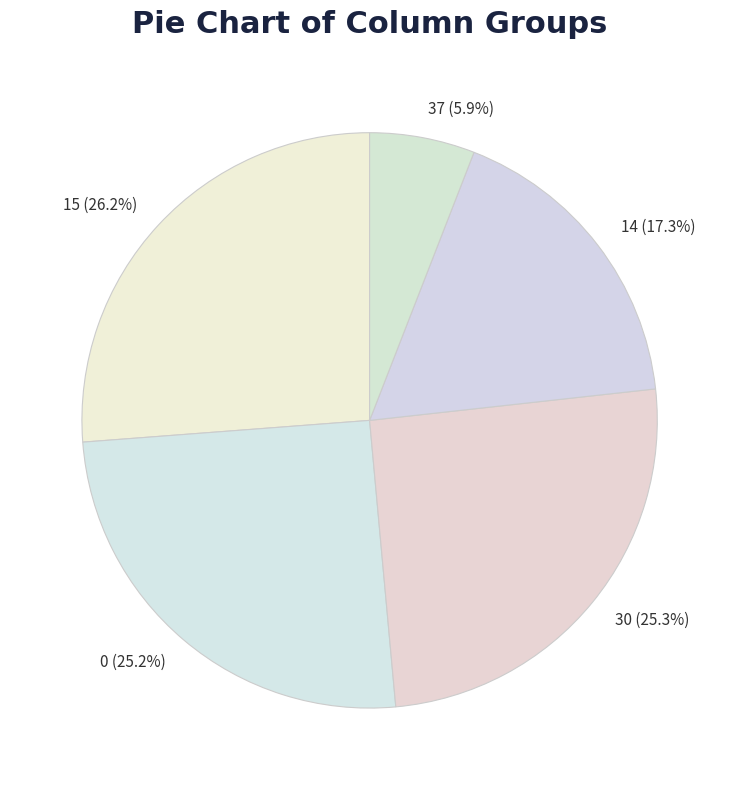

What is the largest slice in the pie chart?

15